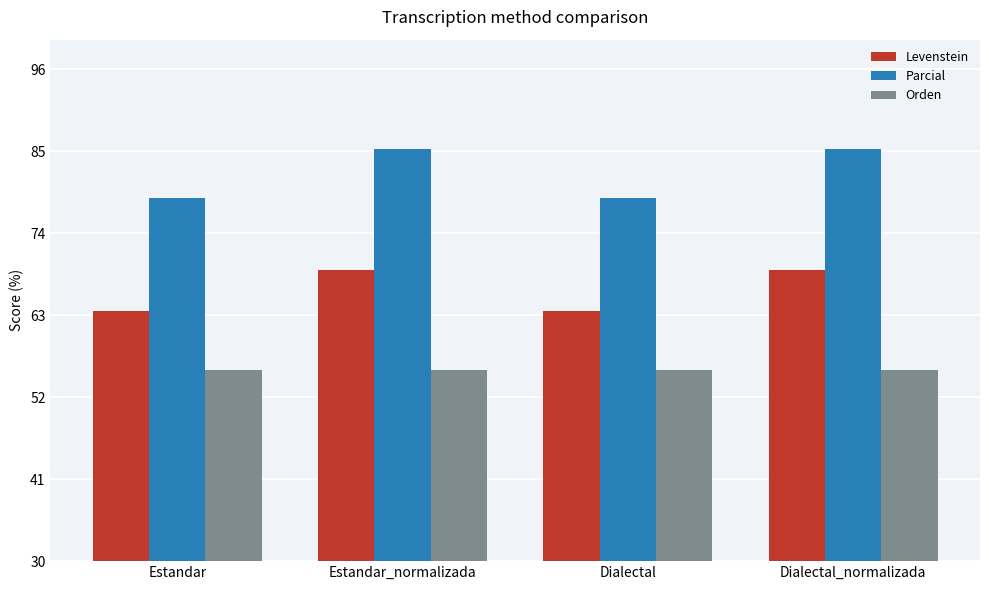

Reading left to right, transcribe all the data shown in this chart.

Levenstein: 63.5	69.0	63.5	69.0
Parcial: 78.8	85.3	78.8	85.3
Orden: 55.6	55.6	55.6	55.6